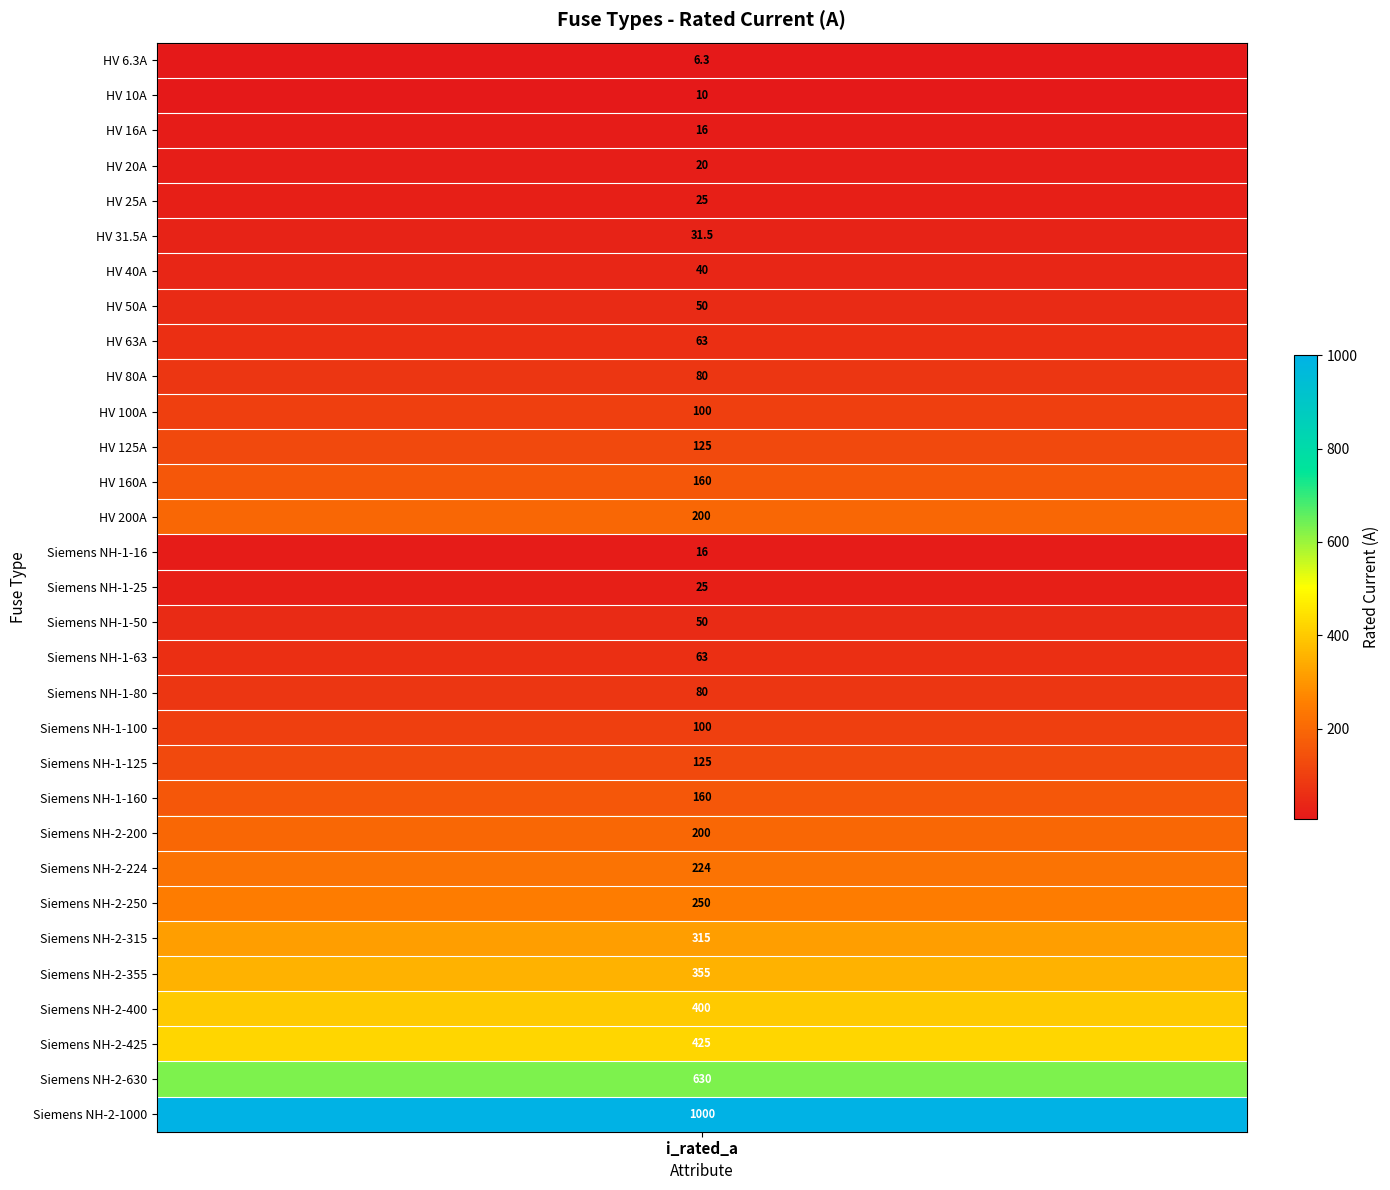

Is it true that the value at Siemens NH-2-400 is 400.0?

True